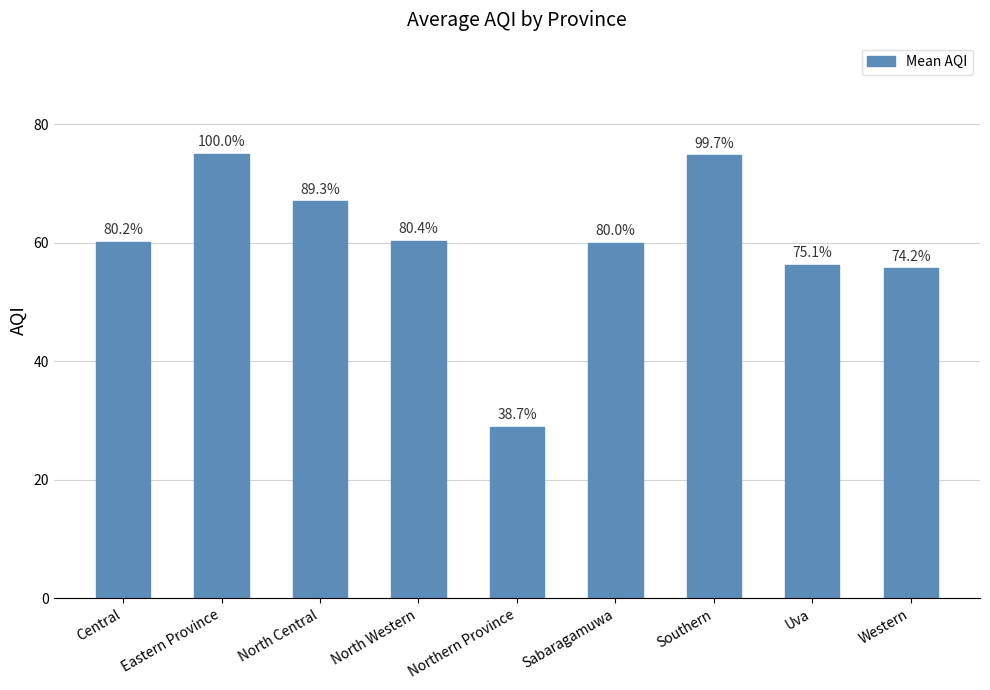

Does the chart contain any negative values?

No